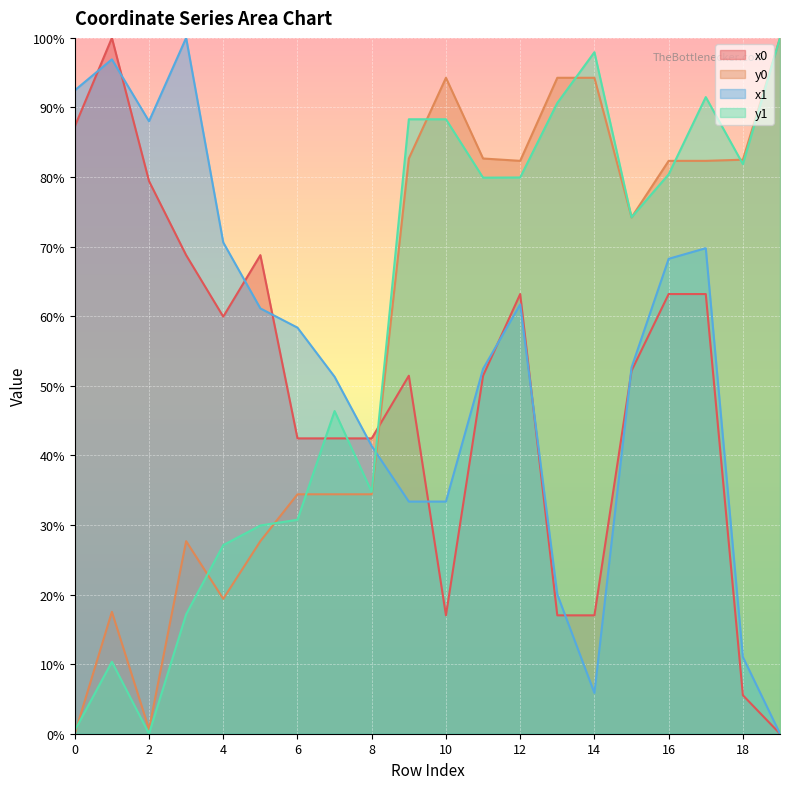

The x1 series shows -32.6 at 19. True or false?

False